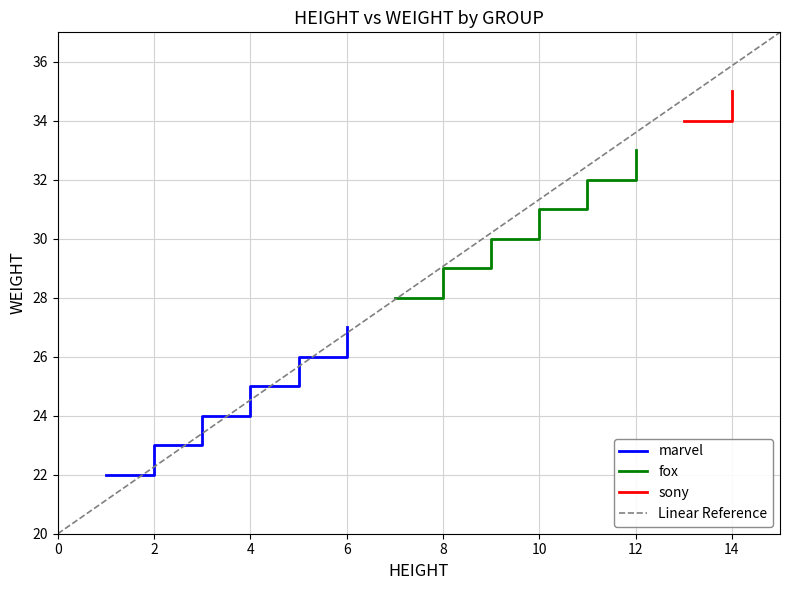

At which category does the chart reach its minimum across all series?

marvel